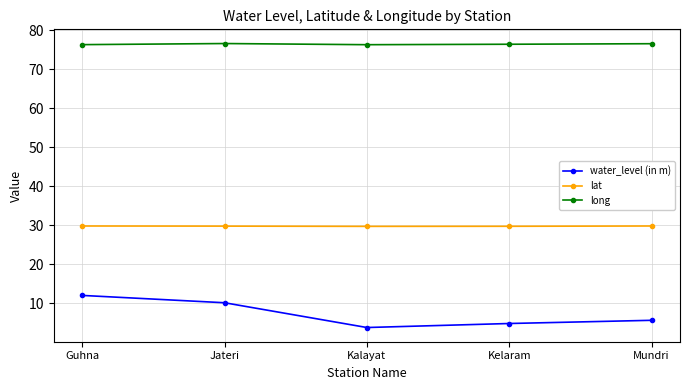

What is the average value of the lat series?

29.7